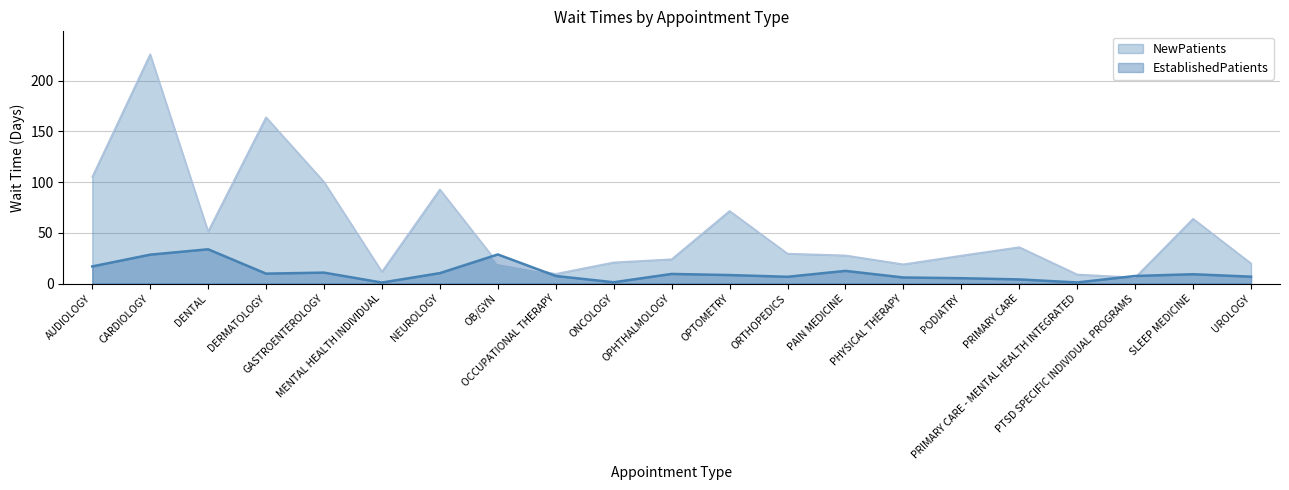

Is it true that EstablishedPatients equals 12.5 at PAIN MEDICINE?

True